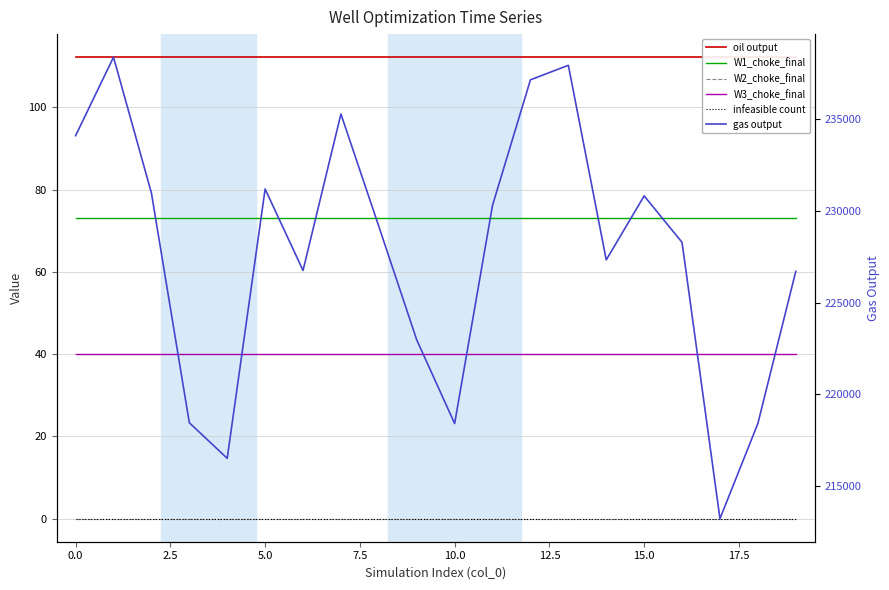

Reading left to right, list all the values displayed in this chart.

oil output: 112.2	112.2	112.2	112.2	112.2	112.2	112.2	112.2	112.2	112.2	112.2	112.2	112.2	112.2	112.2	112.2	112.2	112.2	112.2	112.2
W1_choke_final: 73.0	73.0	73.0	73.0	73.0	73.0	73.0	73.0	73.0	73.0	73.0	73.0	73.0	73.0	73.0	73.0	73.0	73.0	73.0	73.0
W2_choke_final: 0.0	0.0	0.0	0.0	0.0	0.0	0.0	0.0	0.0	0.0	0.0	0.0	0.0	0.0	0.0	0.0	0.0	0.0	0.0	0.0
W3_choke_final: 40.0	40.0	40.0	40.0	40.0	40.0	40.0	40.0	40.0	40.0	40.0	40.0	40.0	40.0	40.0	40.0	40.0	40.0	40.0	40.0
infeasible count: 0.0	0.0	0.0	0.0	0.0	0.0	0.0	0.0	0.0	0.0	0.0	0.0	0.0	0.0	0.0	0.0	0.0	0.0	0.0	0.0
gas output: 234114.4	238395.6	230991.6	218458.6	216516.4	231204.1	226764.4	235295.8	229164.7	222976.8	218415.8	230319.6	237161.3	237952.2	227340.1	230829.4	228295.0	213227.4	218415.3	226714.6